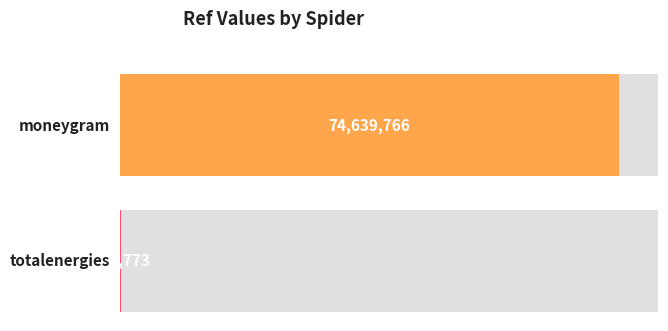

What is the value of the 2nd bar from the left?

114773